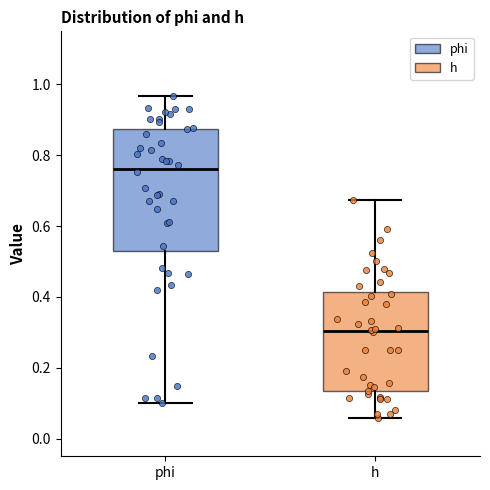

Comparing the boxes themselves (not the whiskers), which one is the tallest?

phi